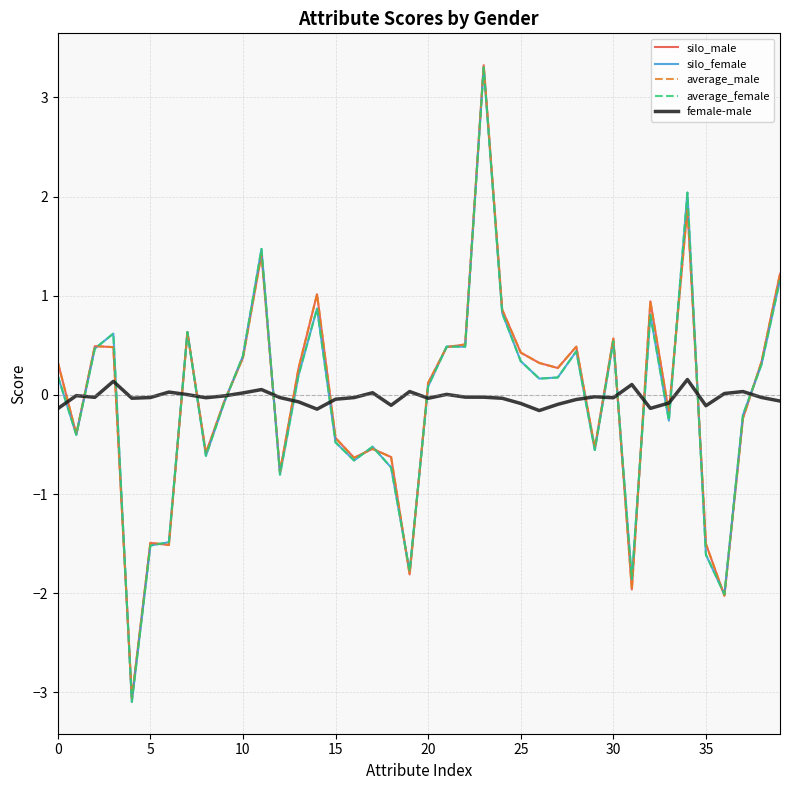

What are all the series names shown in the legend?

silo_male, silo_female, average_male, average_female, female-male